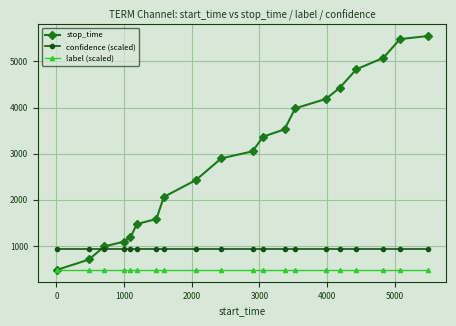

Reading left to right, extract all data points from this chart.

stop_time: 480.0	708.0	993.0	1093.0	1187.0	1476.0	1586.0	2063.0	2433.0	2898.0	3052.0	3369.0	3527.0	3982.0	4187.0	4431.0	4829.0	5076.0	5483.0	5549.0
confidence (scaled): 929.4	929.4	929.4	929.4	929.4	929.4	929.4	929.4	929.4	929.4	929.4	929.4	929.4	929.4	929.4	929.4	929.4	929.4	929.4	929.4
label (scaled): 480.0	480.0	480.0	480.0	480.0	480.0	480.0	480.0	480.0	480.0	480.0	480.0	480.0	480.0	480.0	480.0	480.0	480.0	480.0	480.0